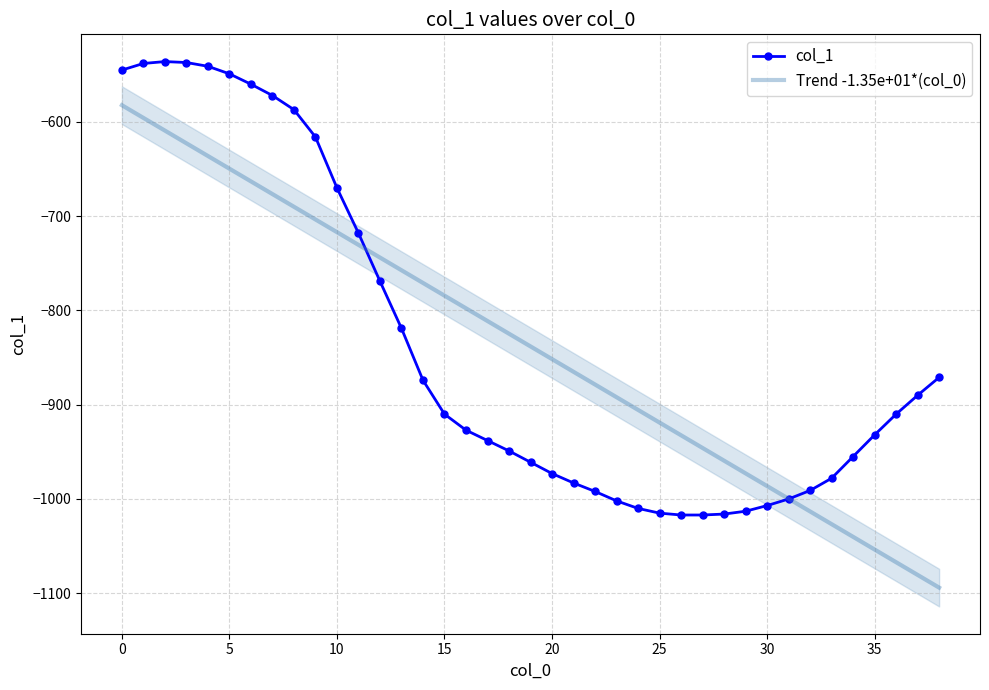

What is the highest value of the Trend -1.35e+01*(col_0) series?

-582.3